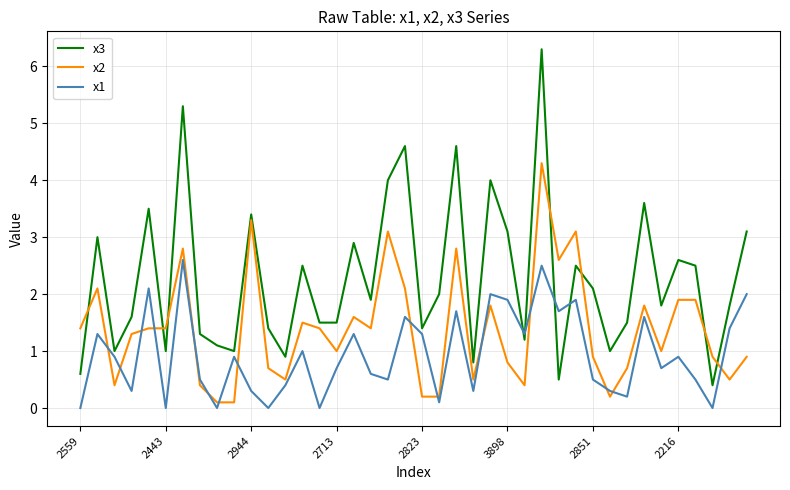

How many lines are shown in the chart?

3